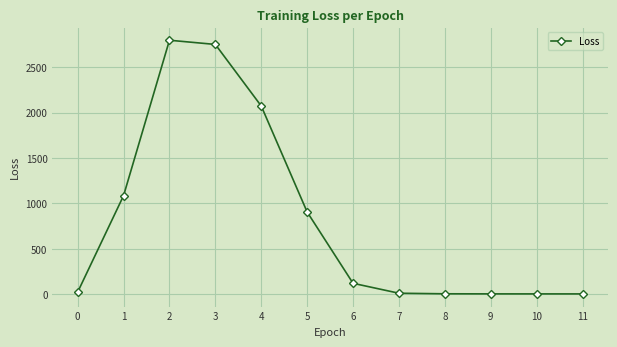

What is the greatest value displayed?

2798.4